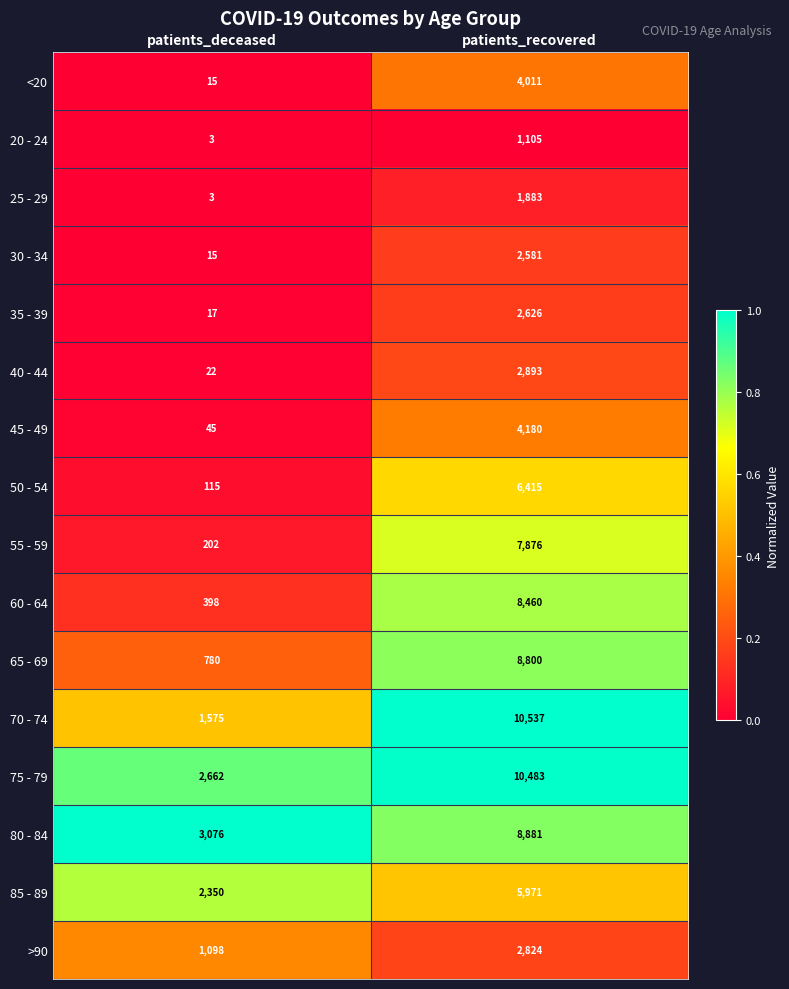

Rank the series at patients_recovered from lowest to highest value.

20 - 24, 25 - 29, 30 - 34, 35 - 39, >90, 40 - 44, <20, 45 - 49, 85 - 89, 50 - 54, 55 - 59, 60 - 64, 65 - 69, 80 - 84, 75 - 79, 70 - 74